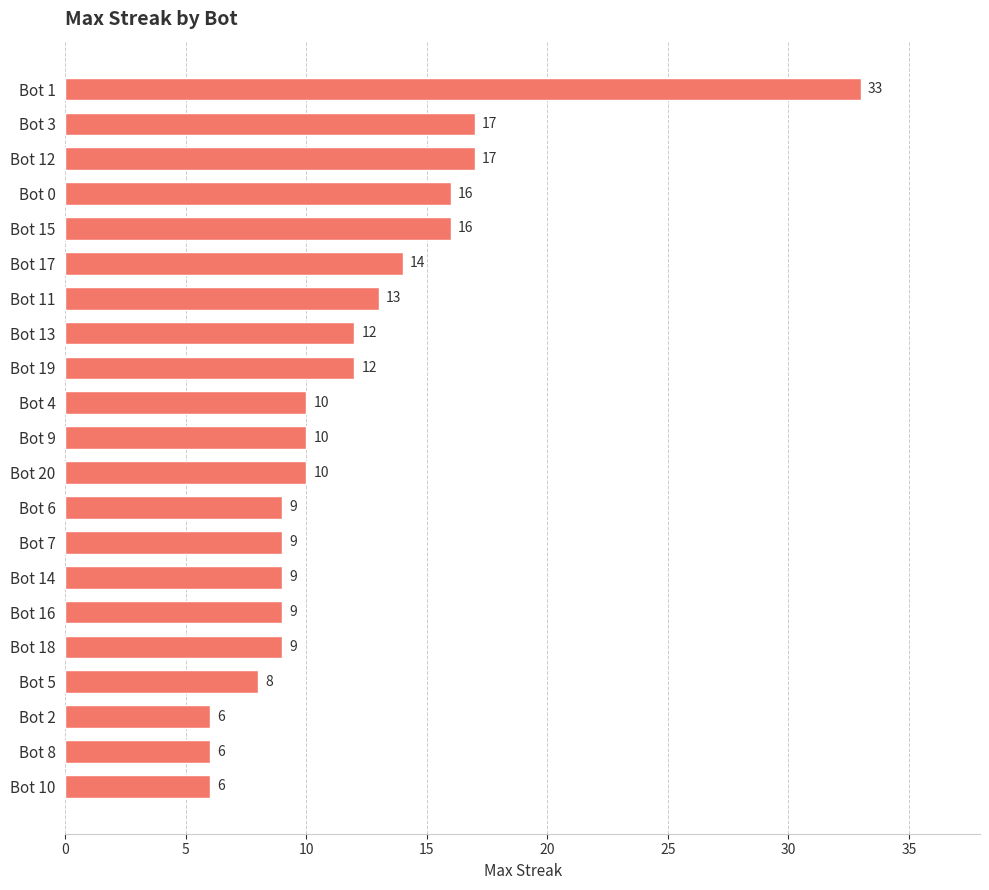

What is the sum of all values?

251